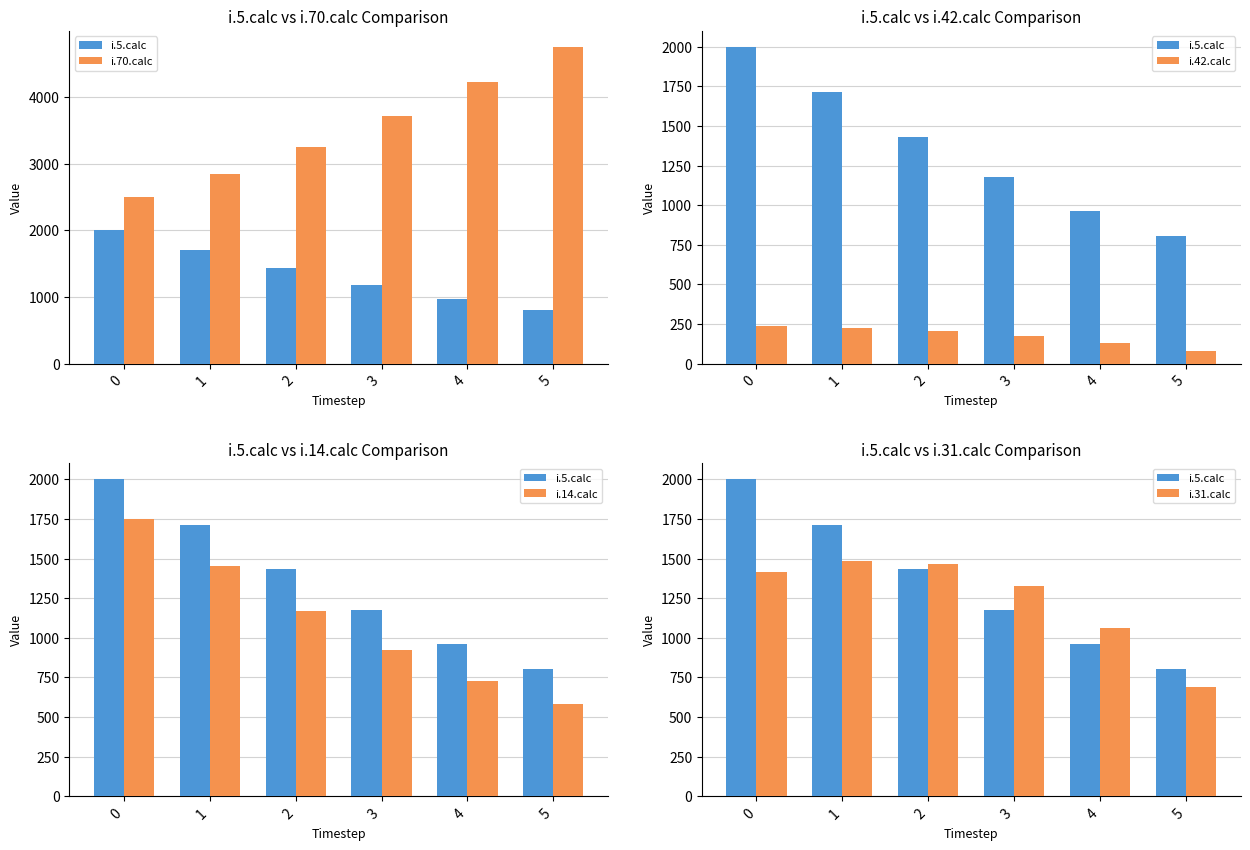

What are all the series names shown in the legend?

i.5.calc, i.70.calc, i.42.calc, i.14.calc, i.31.calc